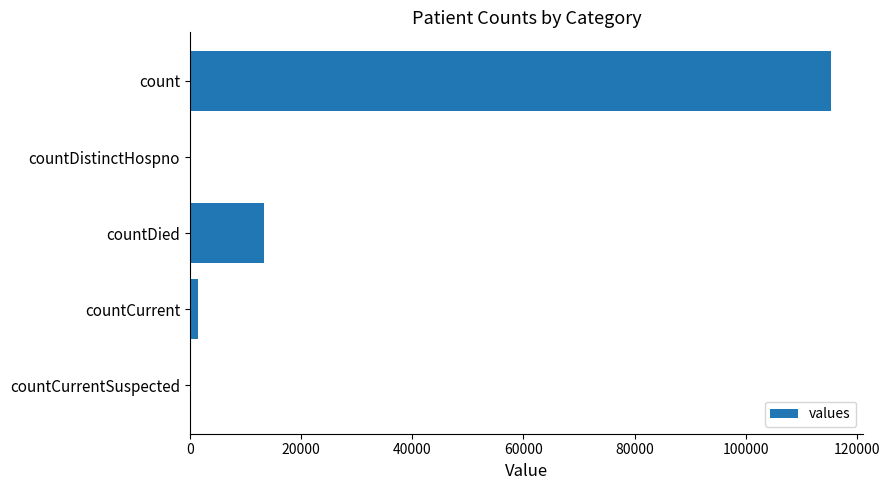

Which has a higher value, countDied or countDistinctHospno?

countDied